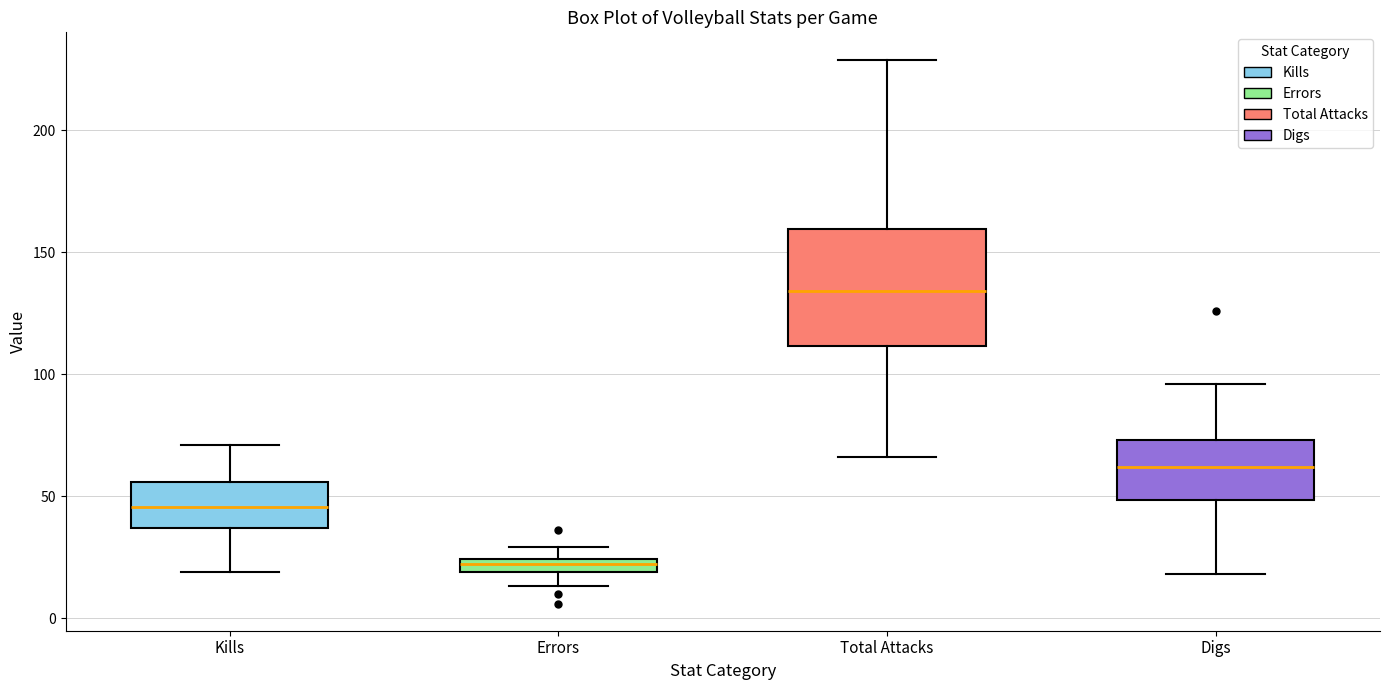

Where does the lower whisker of the box for Total Attacks end on the y-axis? The values are not printed on the chart, so give them approximately, as read against the axis.

65